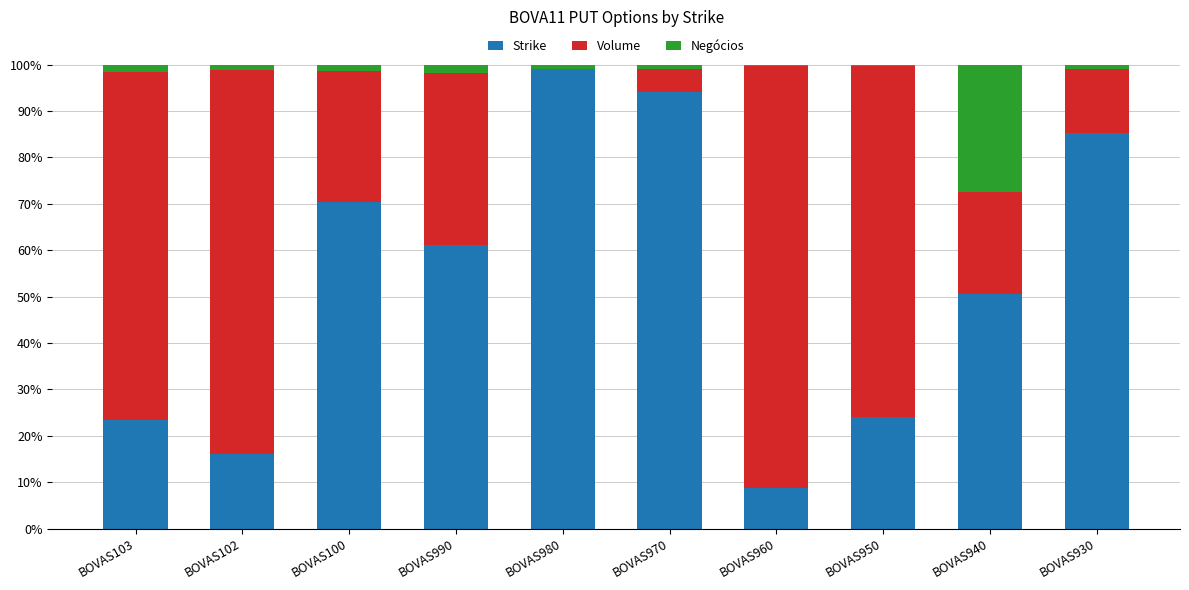

Is it true that Strike equals 16.1 at BOVAS102?

True